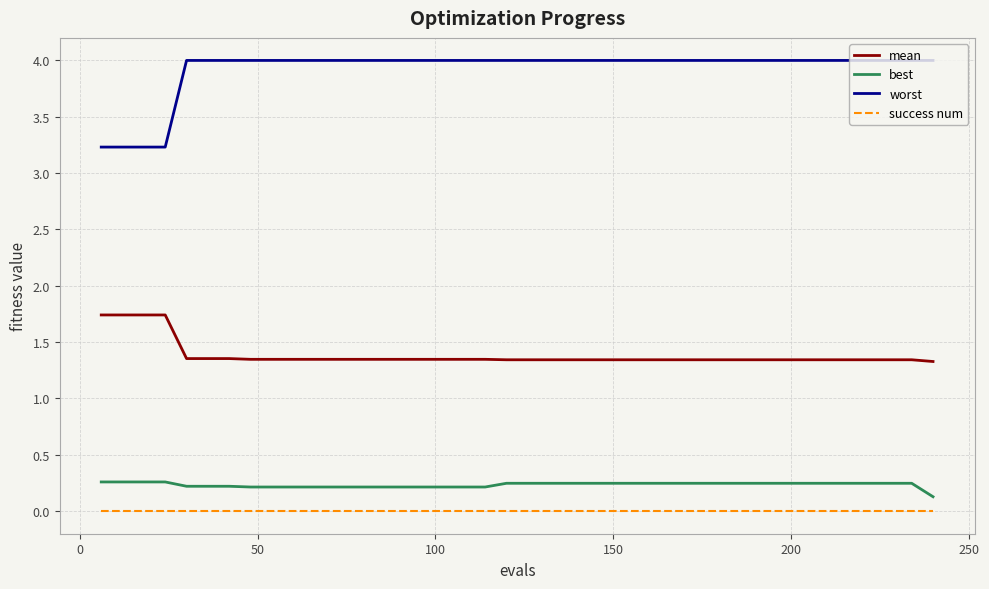

Which series has the widest spread of values?

worst